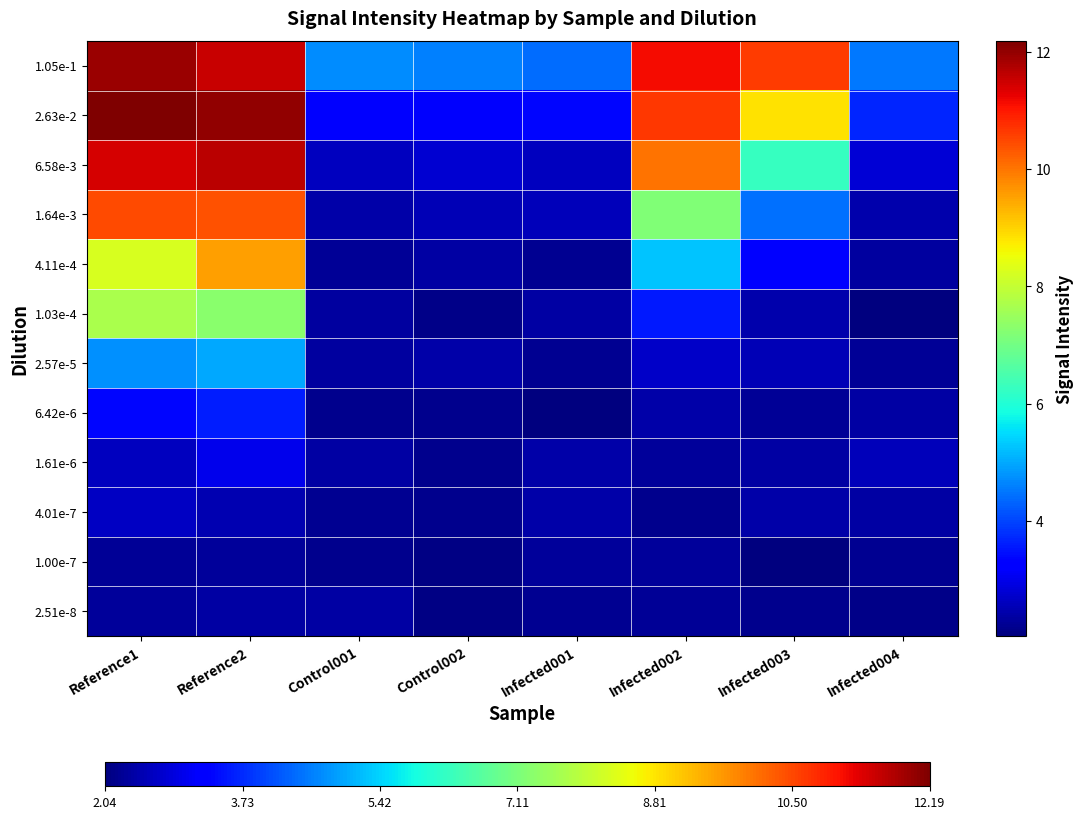

Count the number of categories in the chart.

8